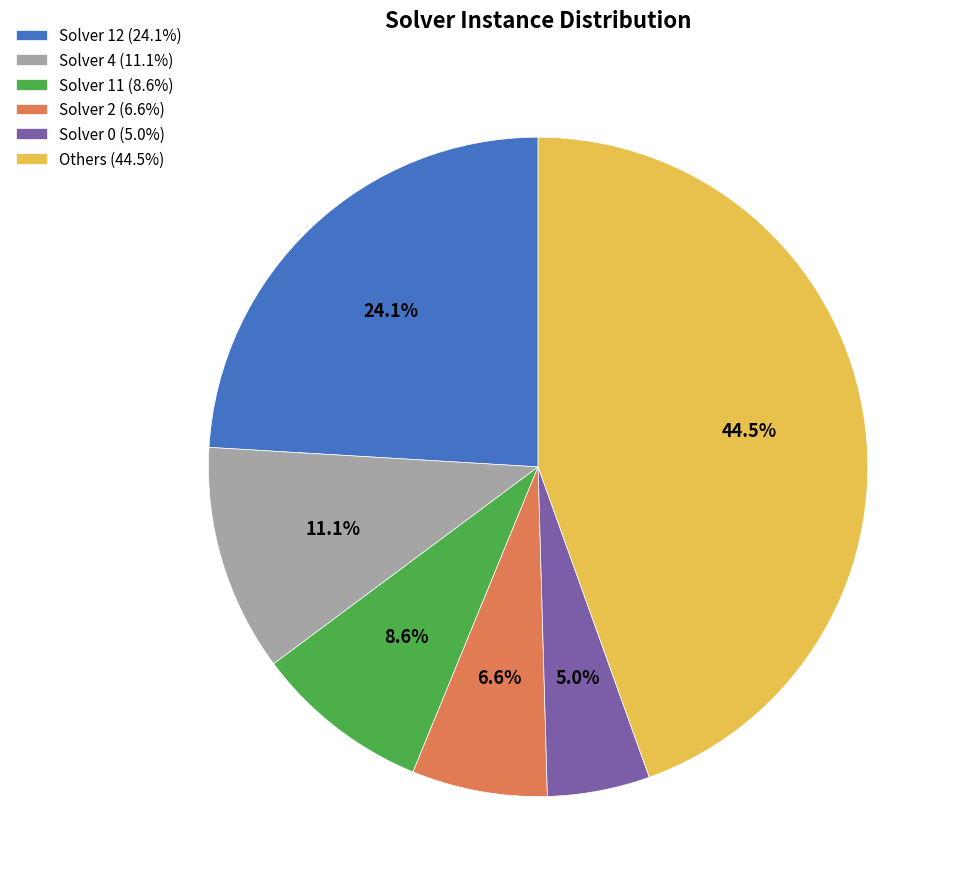

Does Others (44.5%) account for over 50% of the chart?

No